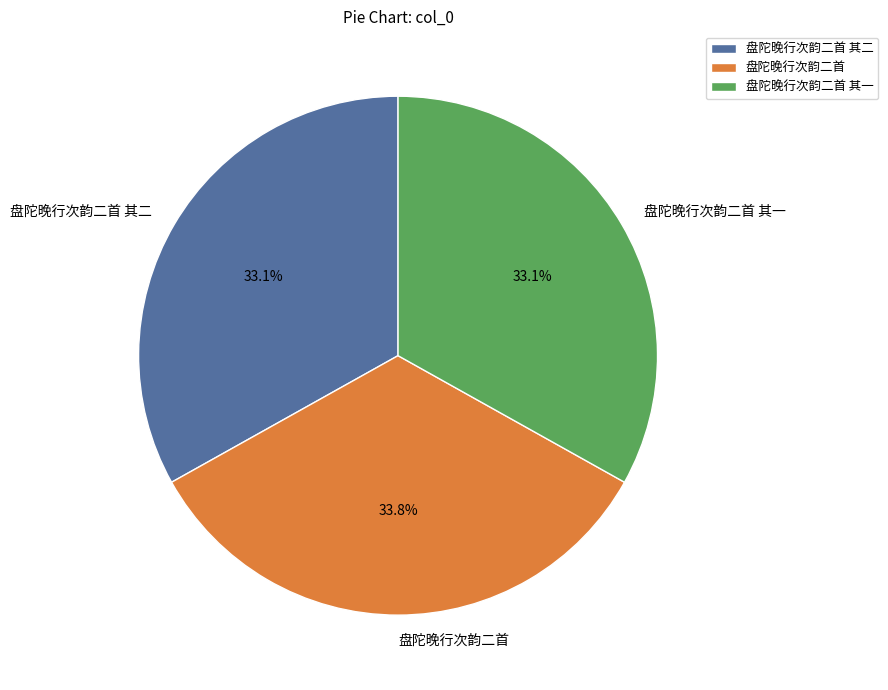

Which category has the biggest portion of the pie?

盘陀晚行次韵二首